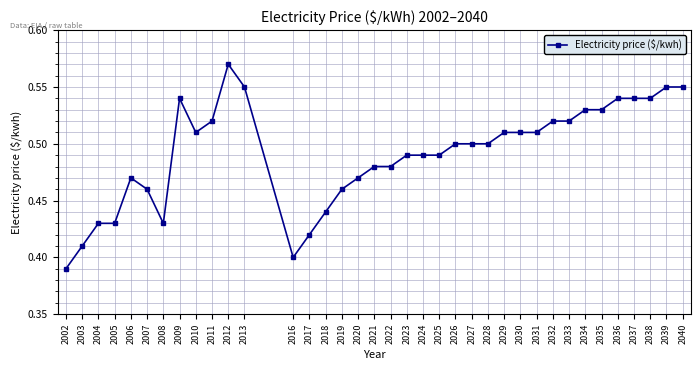

True or false: there are more than 0 points higher than both neighbors.

True